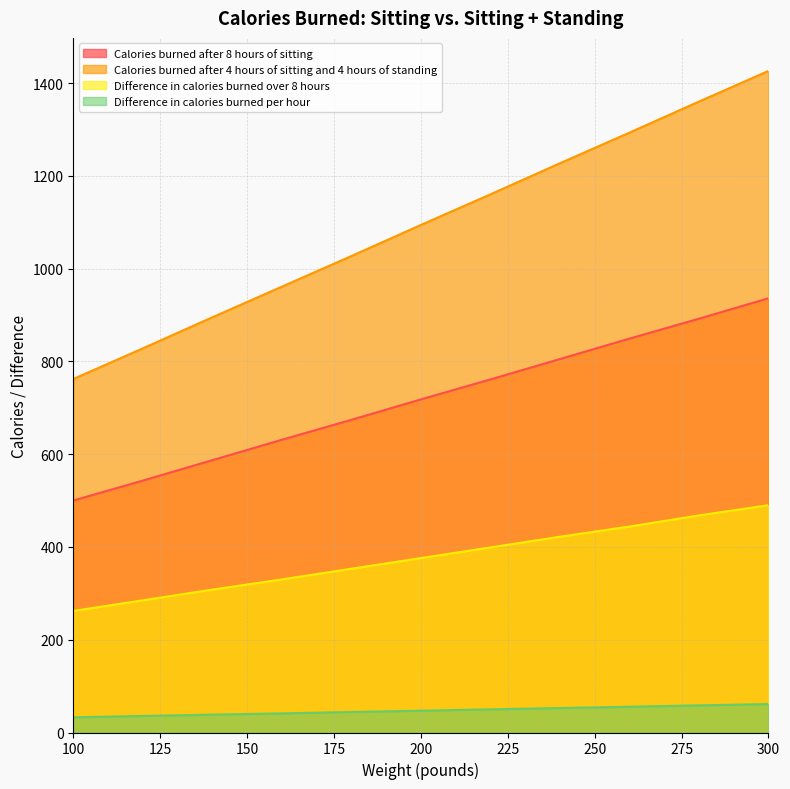

What is the minimum value shown in the chart?

32.8